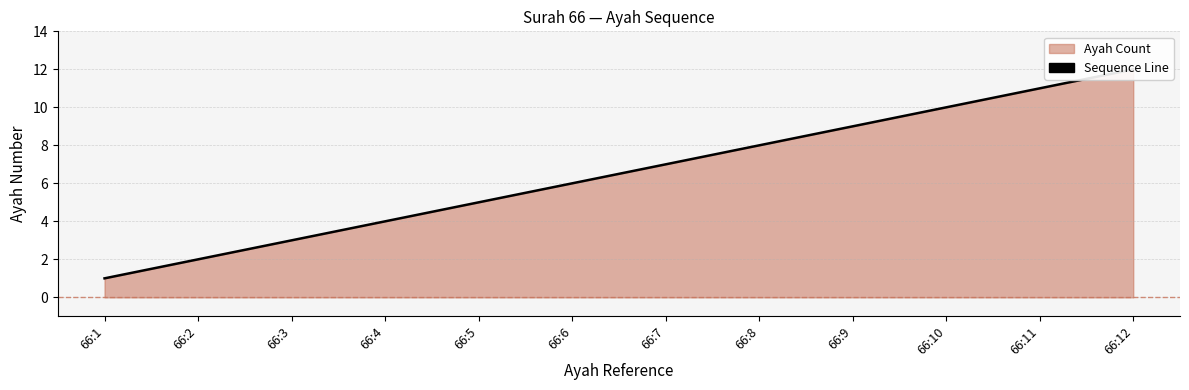

Approximately how many times larger is the value at 66:11 compared to 66:8?

1.4